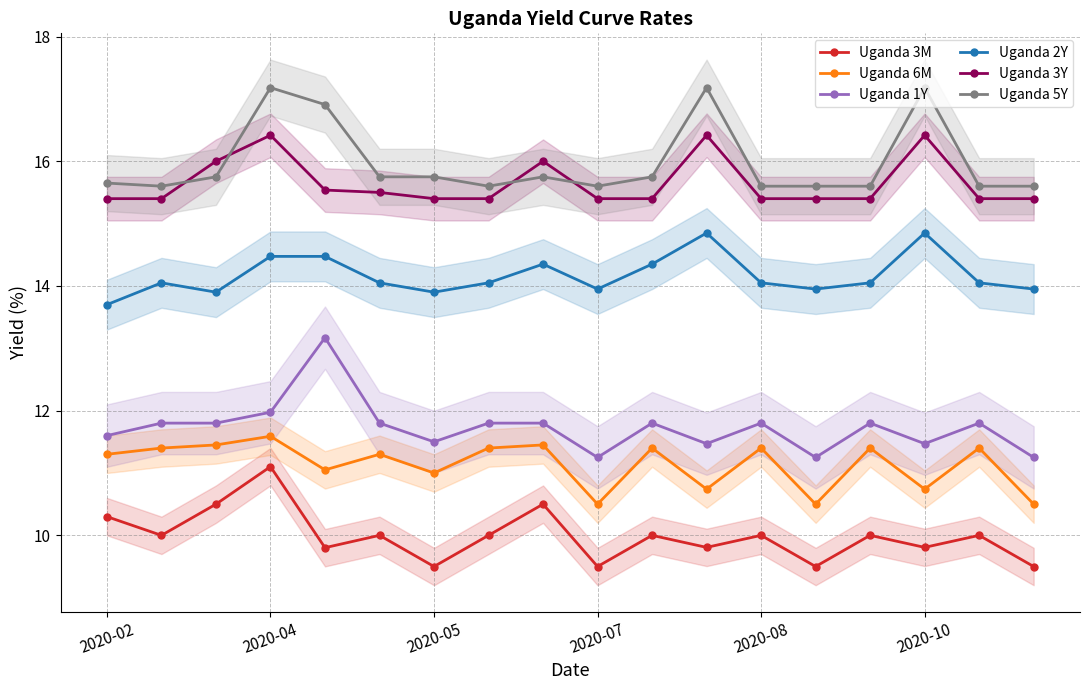

True or false: Uganda 3M has a value of 9.8 at 2020-10.

True